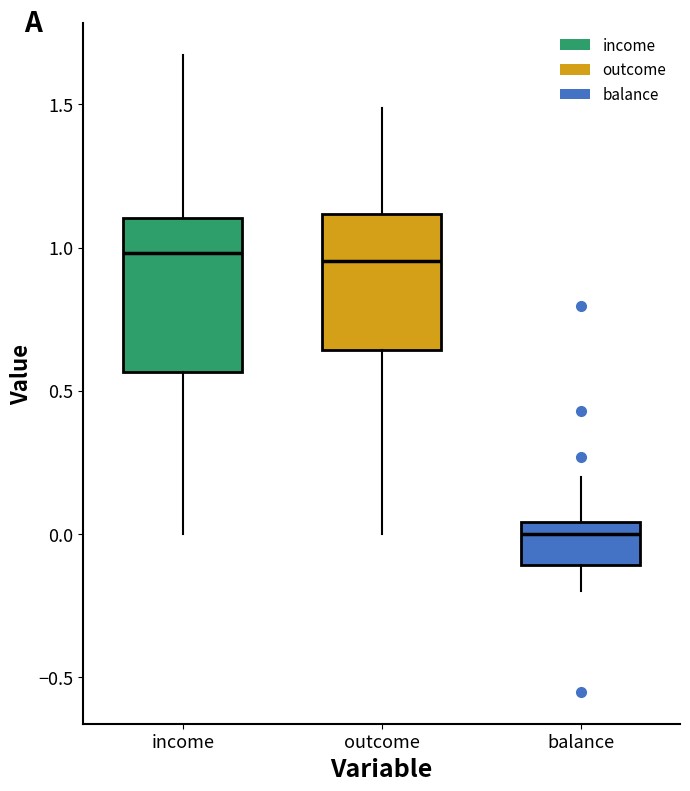

Where does the median line of the box for income sit on the y-axis? The values are not printed on the chart, so give them approximately, as read against the axis.

1.00